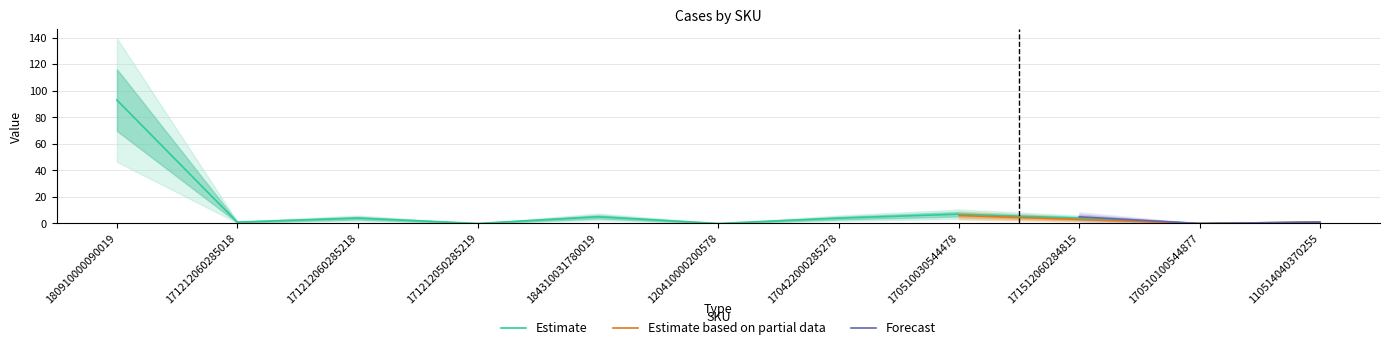

At which category does Estimate reach its first local peak?

171212060285218